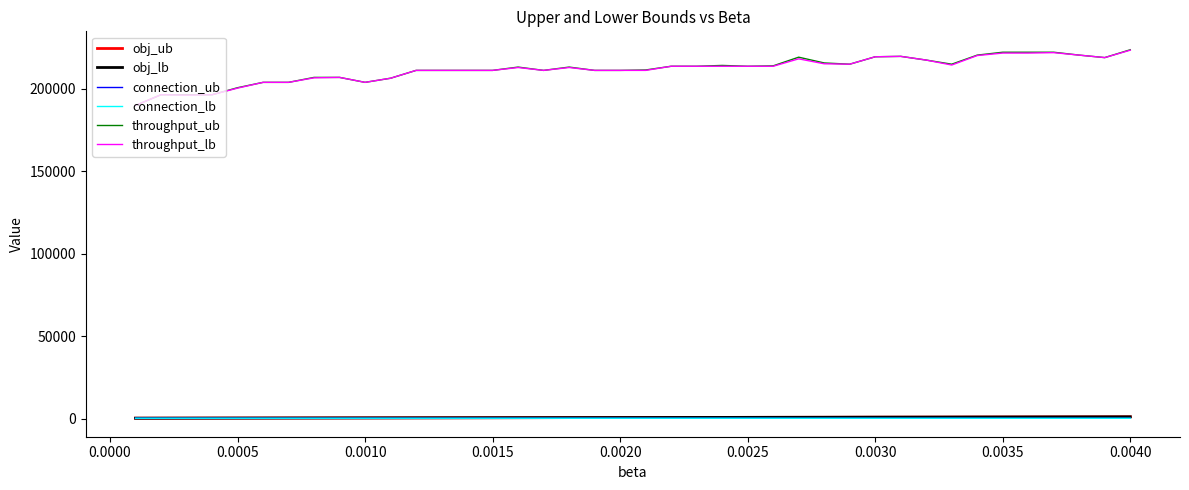

True or false: throughput_ub and obj_ub cross at least once.

False